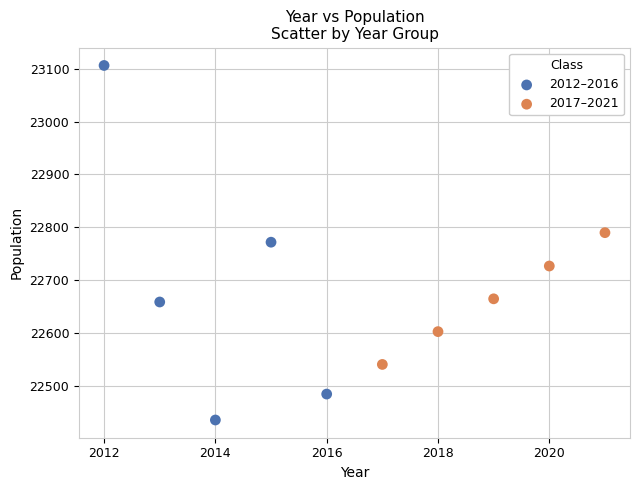

Which series has the largest Y range (max minus min)?

2012–2016